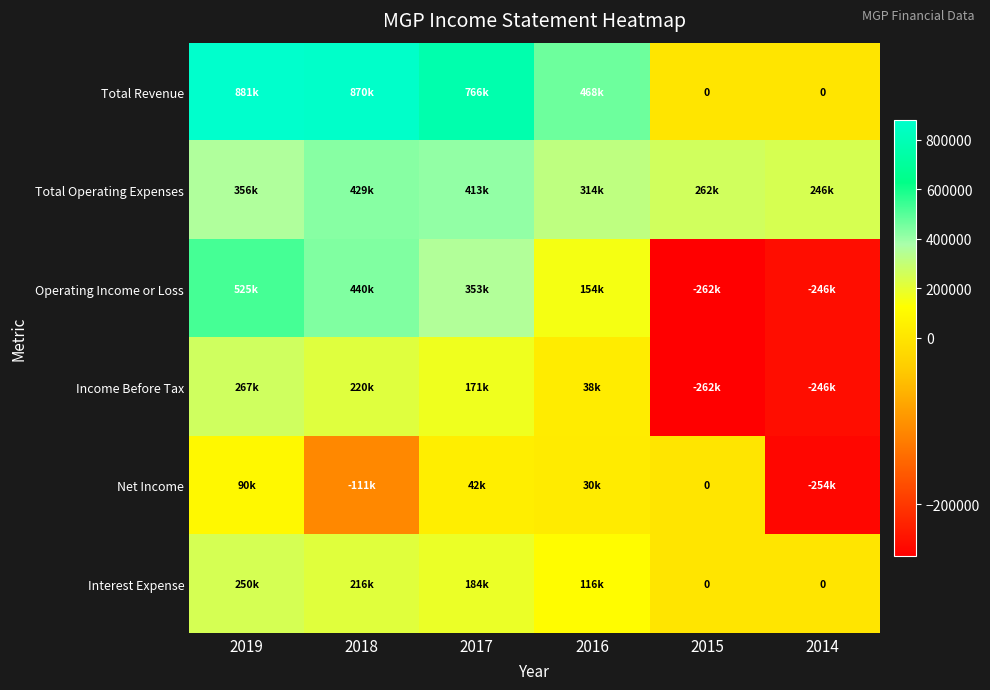

Which series has the largest total across all categories?

Total Revenue